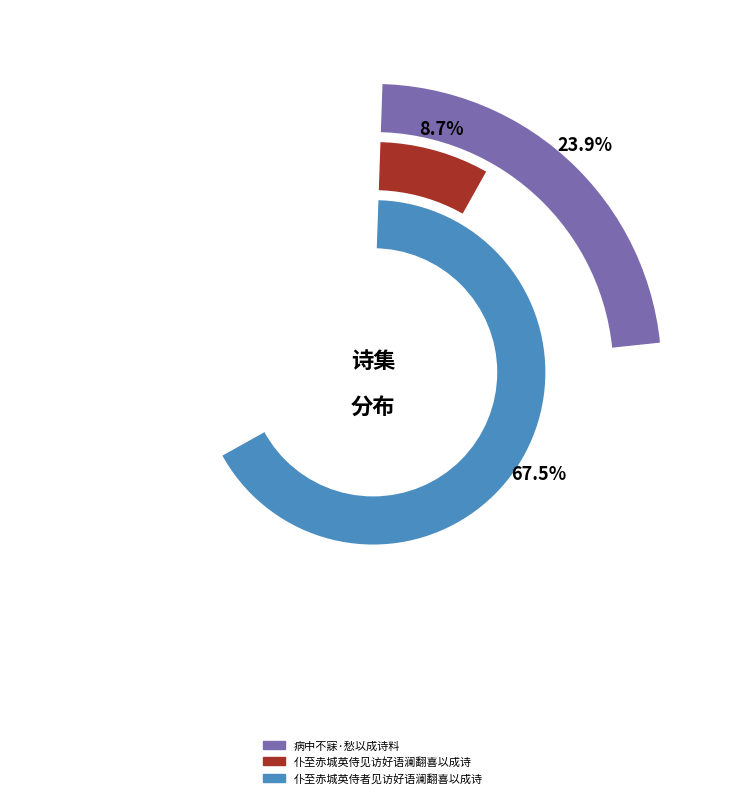

Do 仆至赤城英侍见访好语澜翻喜以成诗 and 仆至赤城英侍者见访好语澜翻喜以成诗 together represent more than half of the pie?

Yes